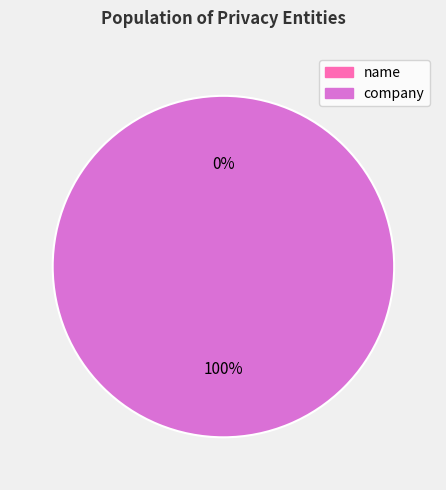

Is the sum of company  and name greater than half?

Yes